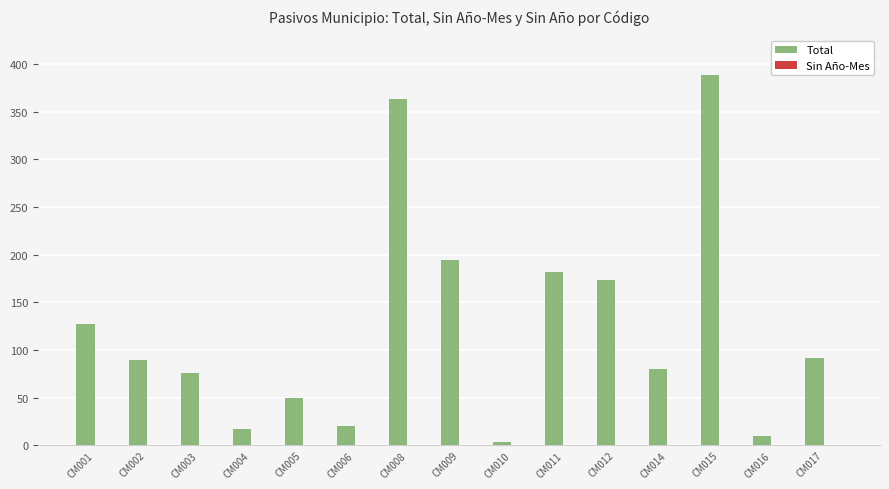

What is the greatest value displayed?

388